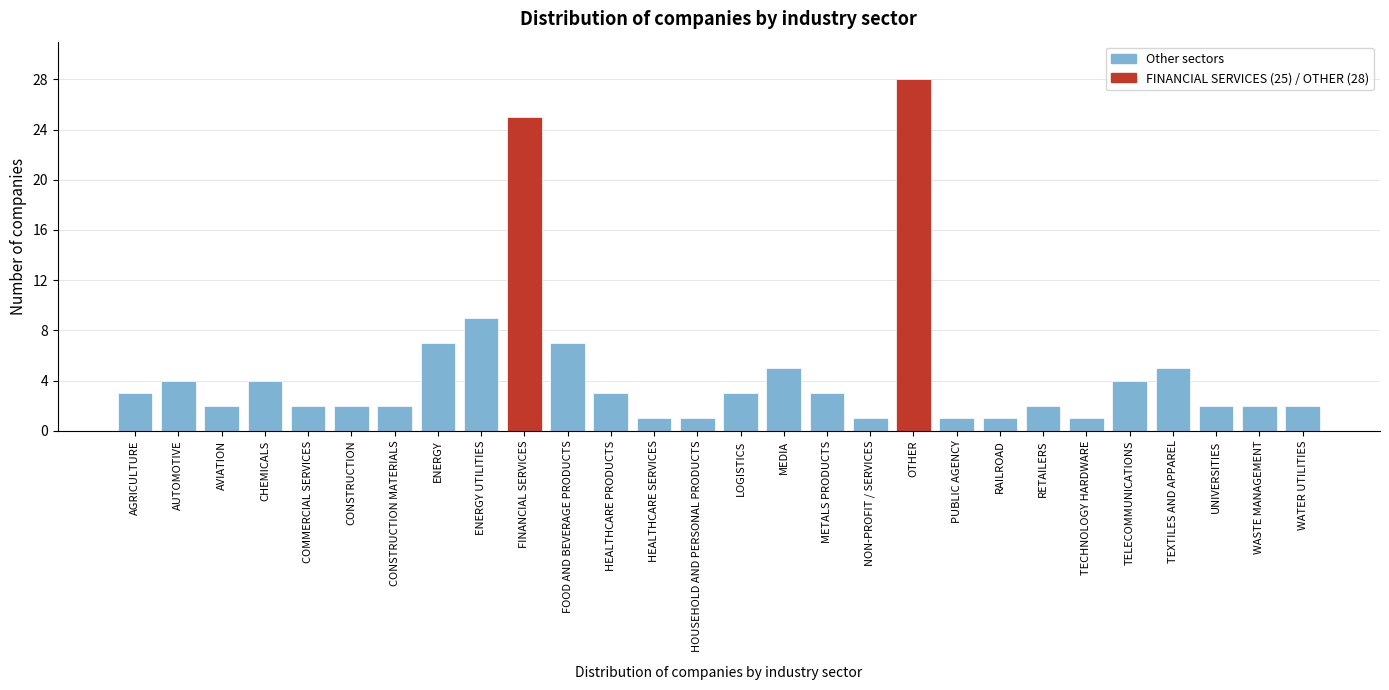

Reading right to left, transcribe all the data shown in this chart.

WATER UTILITIES=2	WASTE MANAGEMENT=2	UNIVERSITIES=2	TEXTILES AND APPAREL=5	TELECOMMUNICATIONS=4	TECHNOLOGY HARDWARE=1	RETAILERS=2	RAILROAD=1	PUBLIC AGENCY=1	OTHER=28	NON-PROFIT / SERVICES=1	METALS PRODUCTS=3	MEDIA=5	LOGISTICS=3	HOUSEHOLD AND PERSONAL PRODUCTS=1	HEALTHCARE SERVICES=1	HEALTHCARE PRODUCTS=3	FOOD AND BEVERAGE PRODUCTS=7	FINANCIAL SERVICES=25	ENERGY UTILITIES=9	ENERGY=7	CONSTRUCTION MATERIALS=2	CONSTRUCTION=2	COMMERCIAL SERVICES=2	CHEMICALS=4	AVIATION=2	AUTOMOTIVE=4	AGRICULTURE=3